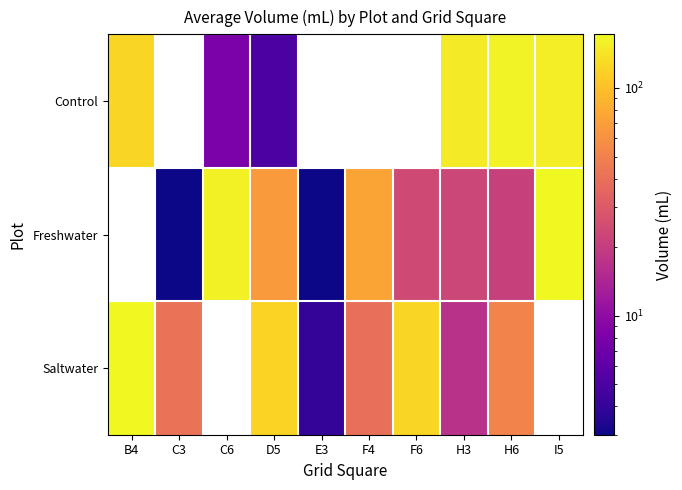

How many categories are shown in the chart?

10